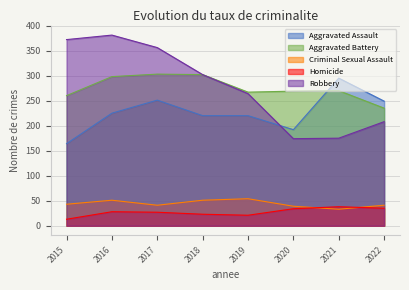

The Robbery series shows 420 at 2019. True or false?

False